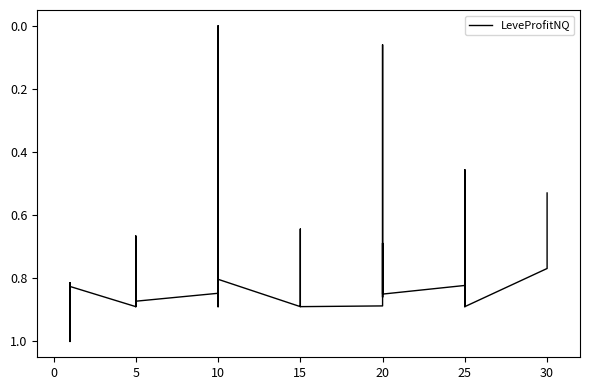

What is the greatest value displayed?

1.0